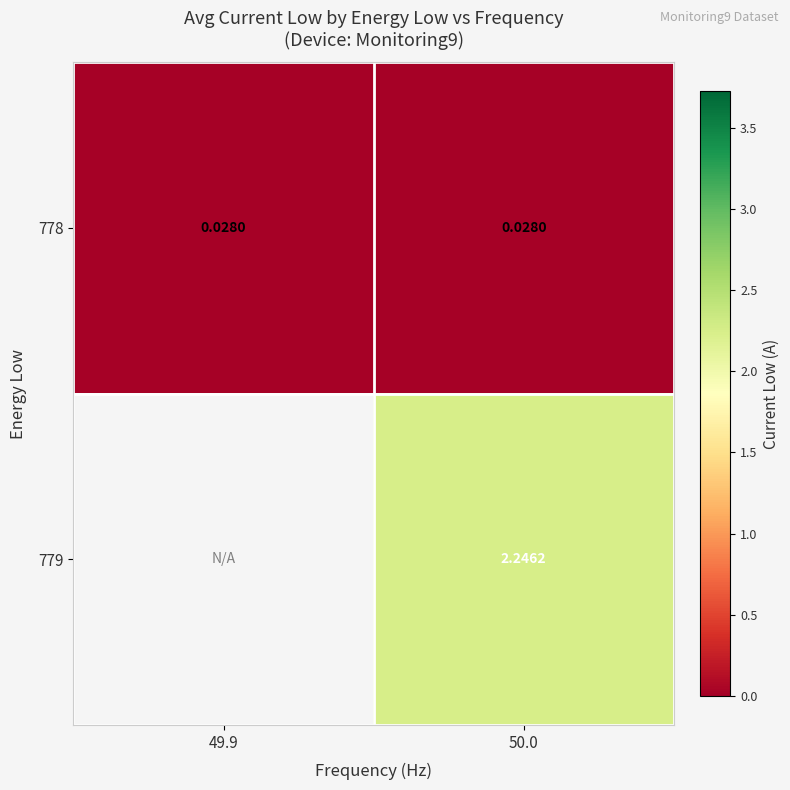

Which category has the lowest value across all series?

49.9